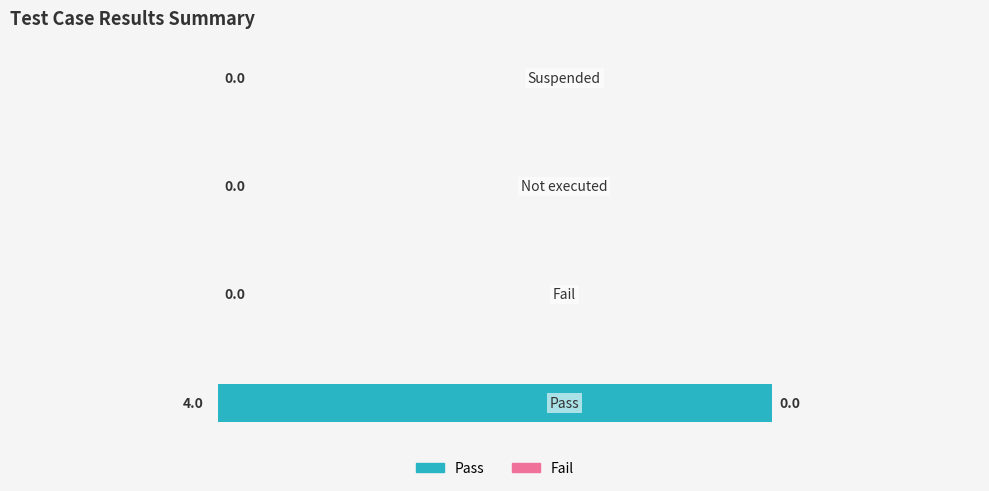

What is the sum of all values?

4